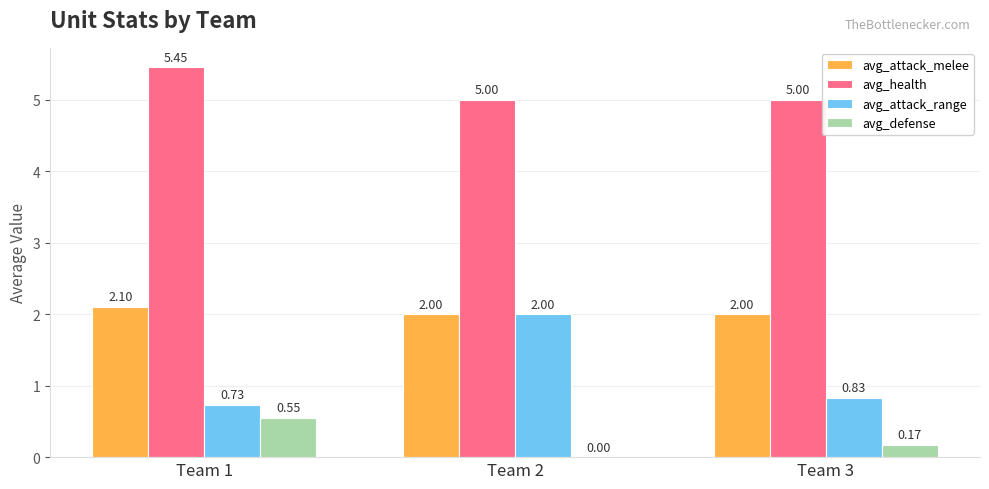

Which series changed the most between Team 1 and Team 3?

avg_health